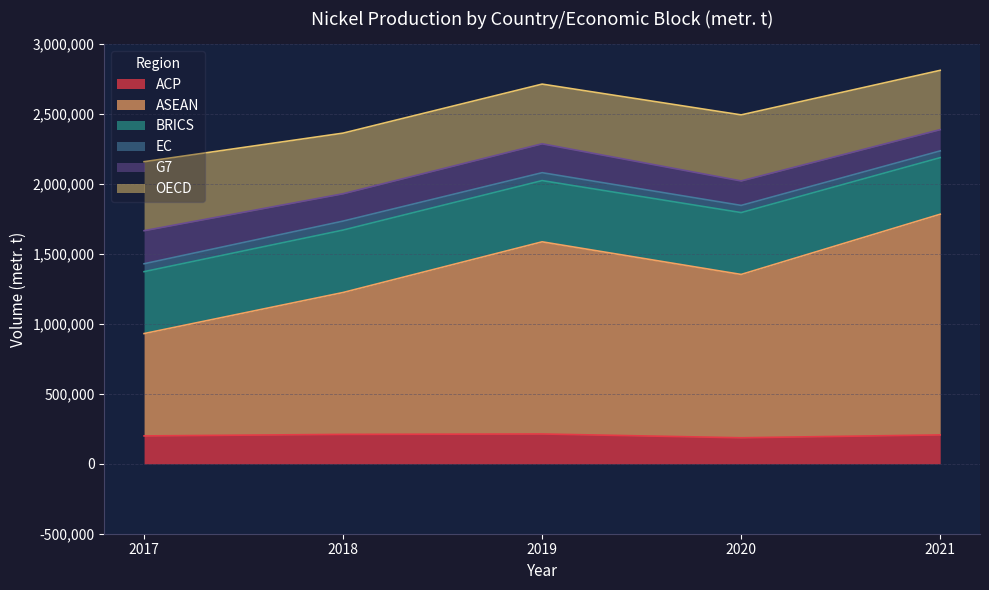

Reading left to right, list all the values displayed in this chart.

ACP: 199176	210158	213038	185940	206362
ASEAN: 731627	1014316	1373725	1167611	1577659
BRICS: 442614	446253	437678	442153	404434
EC: 56451	64212	56525	51409	48273
G7: 236402	195467	206557	174838	151981
OECD: 493279	433431	426708	472225	423931